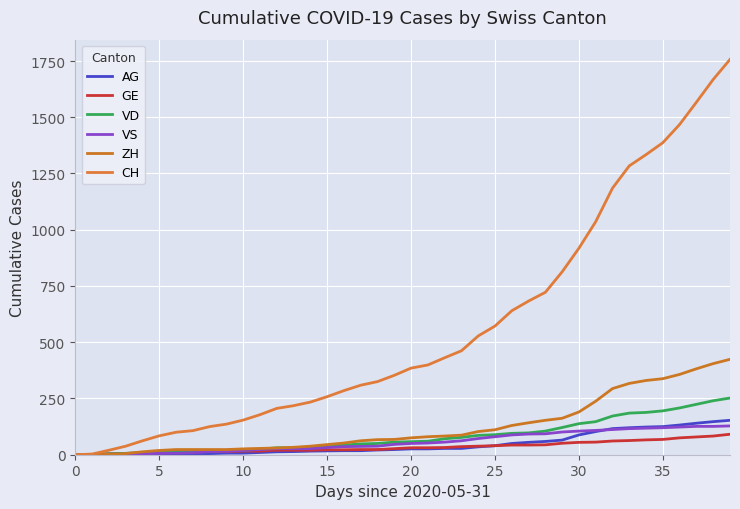

Is this an area chart (filled region under the line)?

No